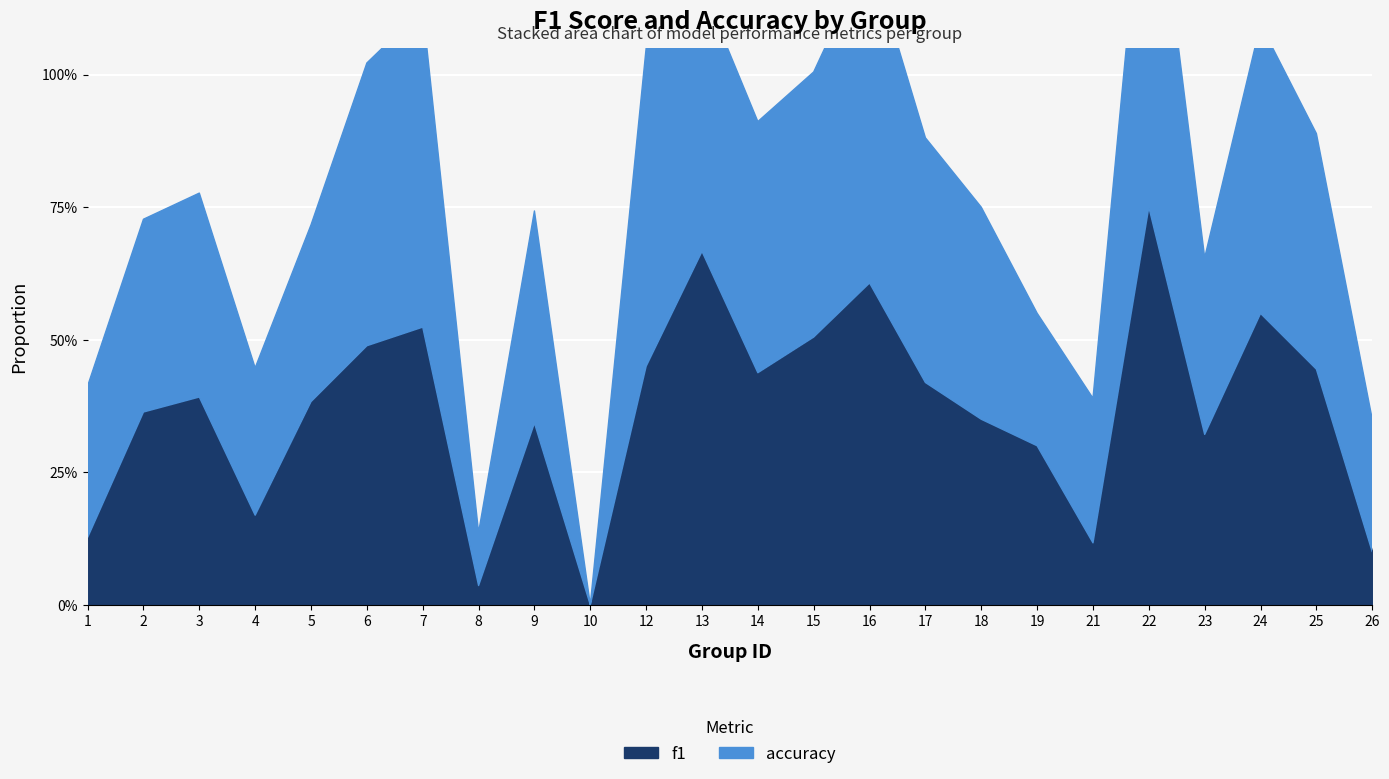

What is the value of the accuracy point at the 8th from the left?

0.1